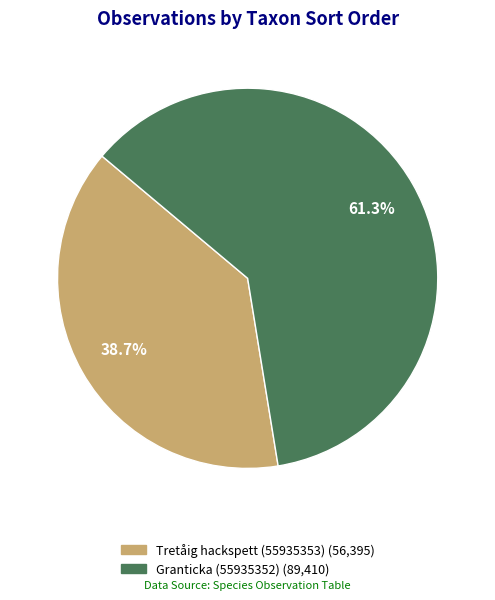

Do Tretåig hackspett (55935353) and Granticka (55935352) together represent more than half of the pie?

Yes